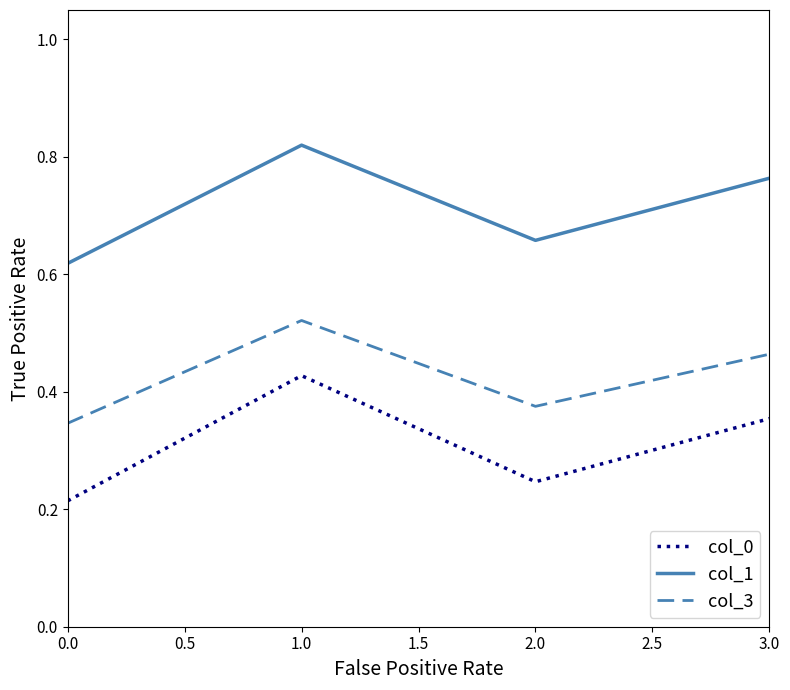

What position from the left is 0.0?

1